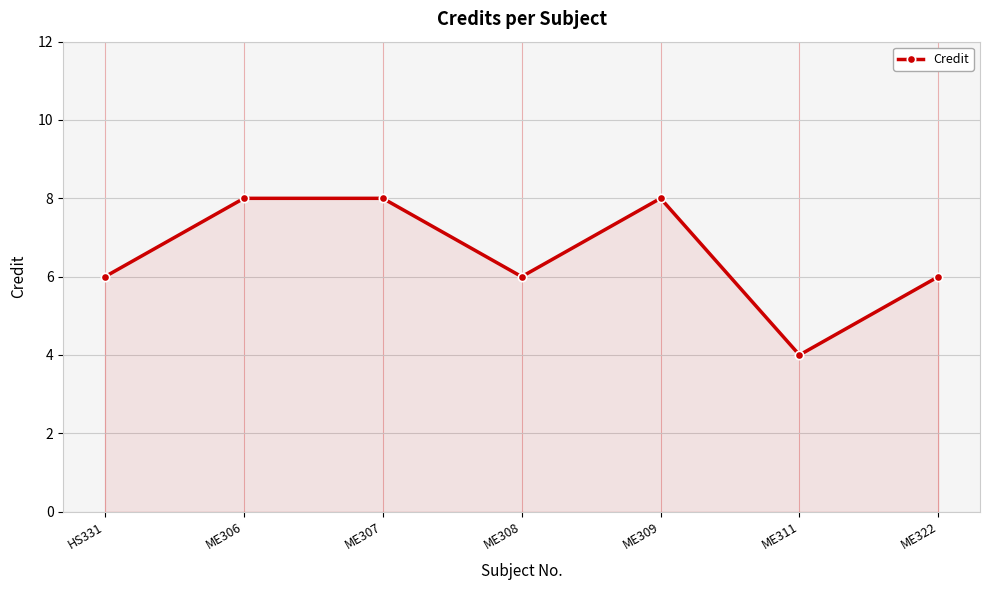

What position from the right is ME311?

2